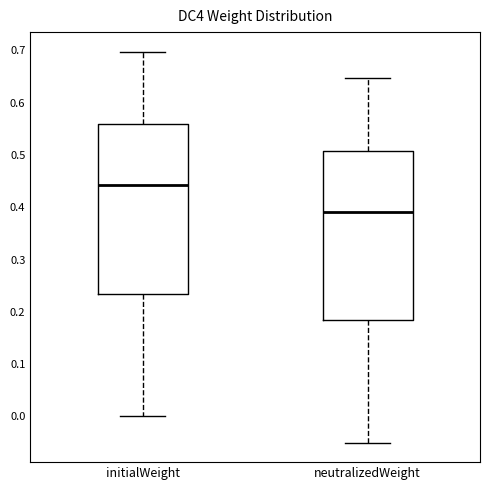

Where is the upper edge of the box for neutralizedWeight on the y-axis? The values are not printed on the chart, so give them approximately, as read against the axis.

0.51